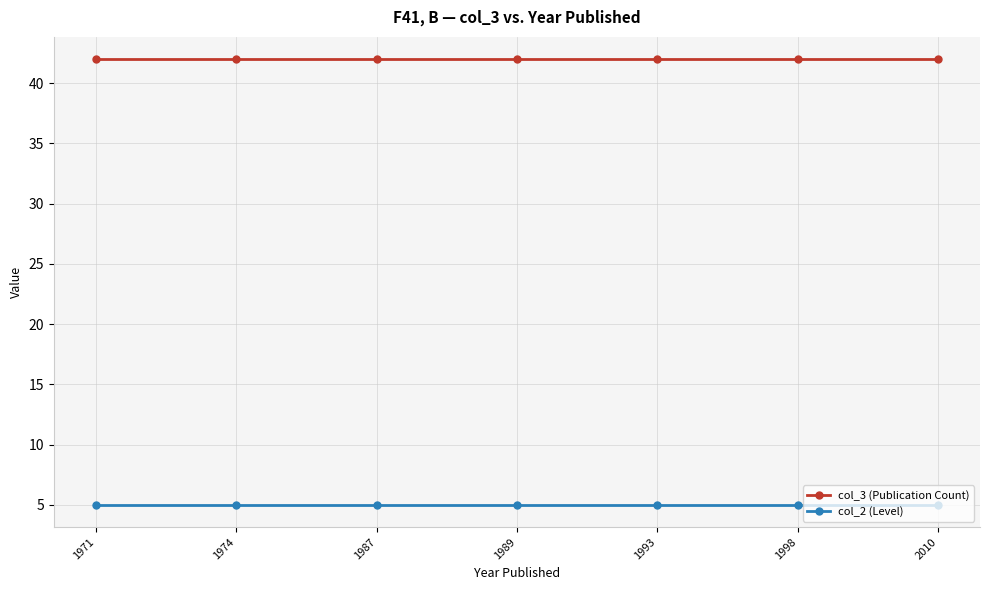

The value of col_3 (Publication Count) at 1989 is 42. True or false?

True